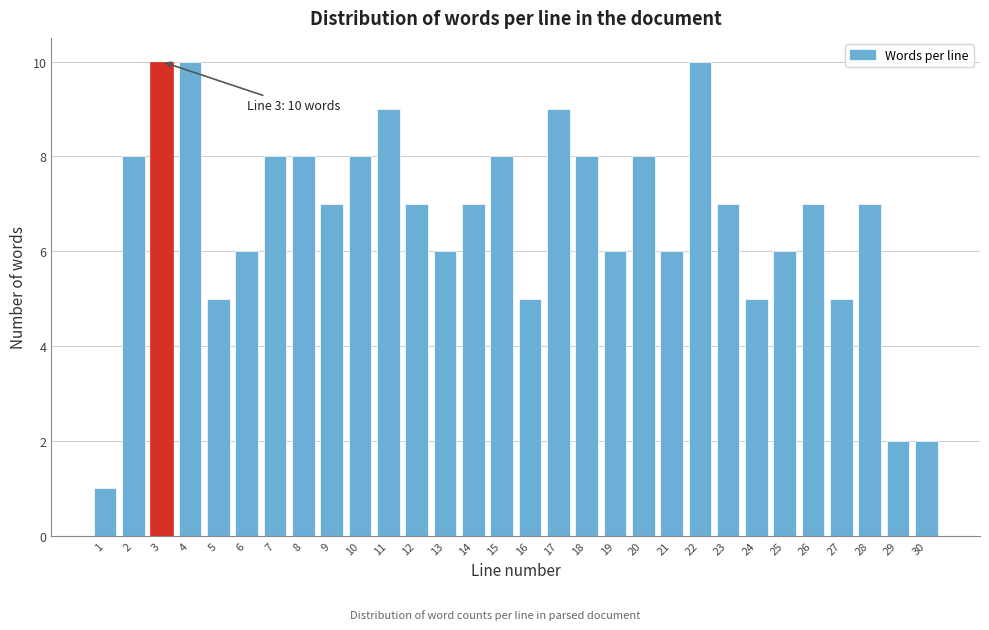

Reading right to left, list all the values displayed in this chart.

30=2	29=2	28=7	27=5	26=7	25=6	24=5	23=7	22=10	21=6	20=8	19=6	18=8	17=9	16=5	15=8	14=7	13=6	12=7	11=9	10=8	9=7	8=8	7=8	6=6	5=5	4=10	3=10	2=8	1=1